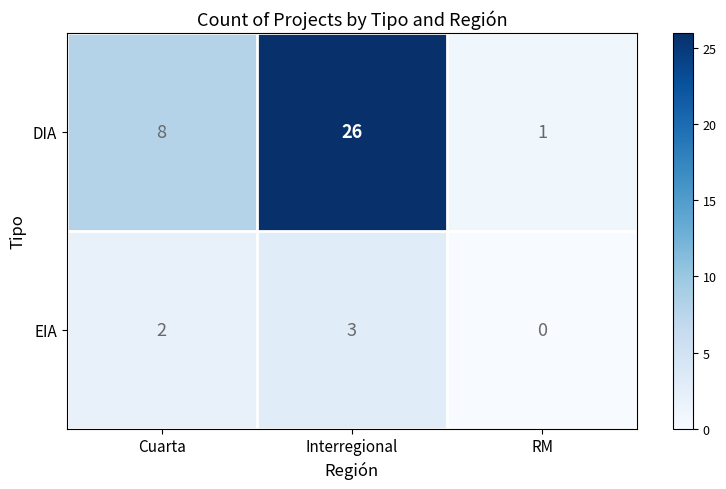

Reading right to left, transcribe all the data shown in this chart.

DIA: RM=1	Interregional=26	Cuarta=8
EIA: RM=0	Interregional=3	Cuarta=2